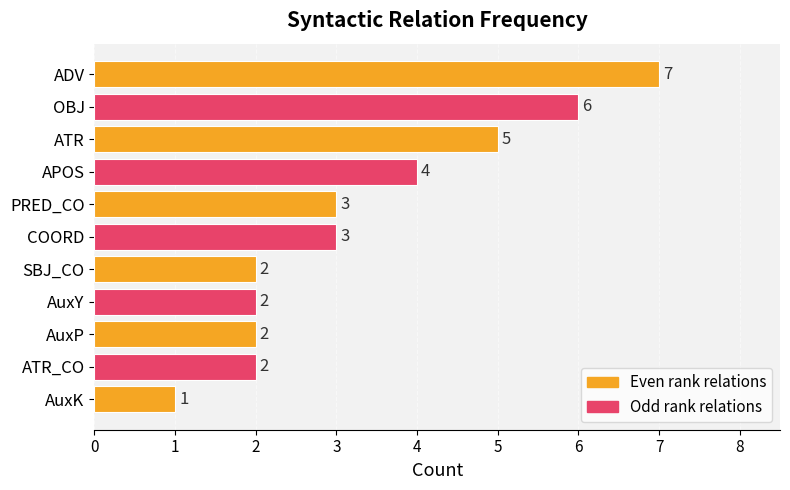

What is the label of the 3rd bar from the bottom?

AuxP